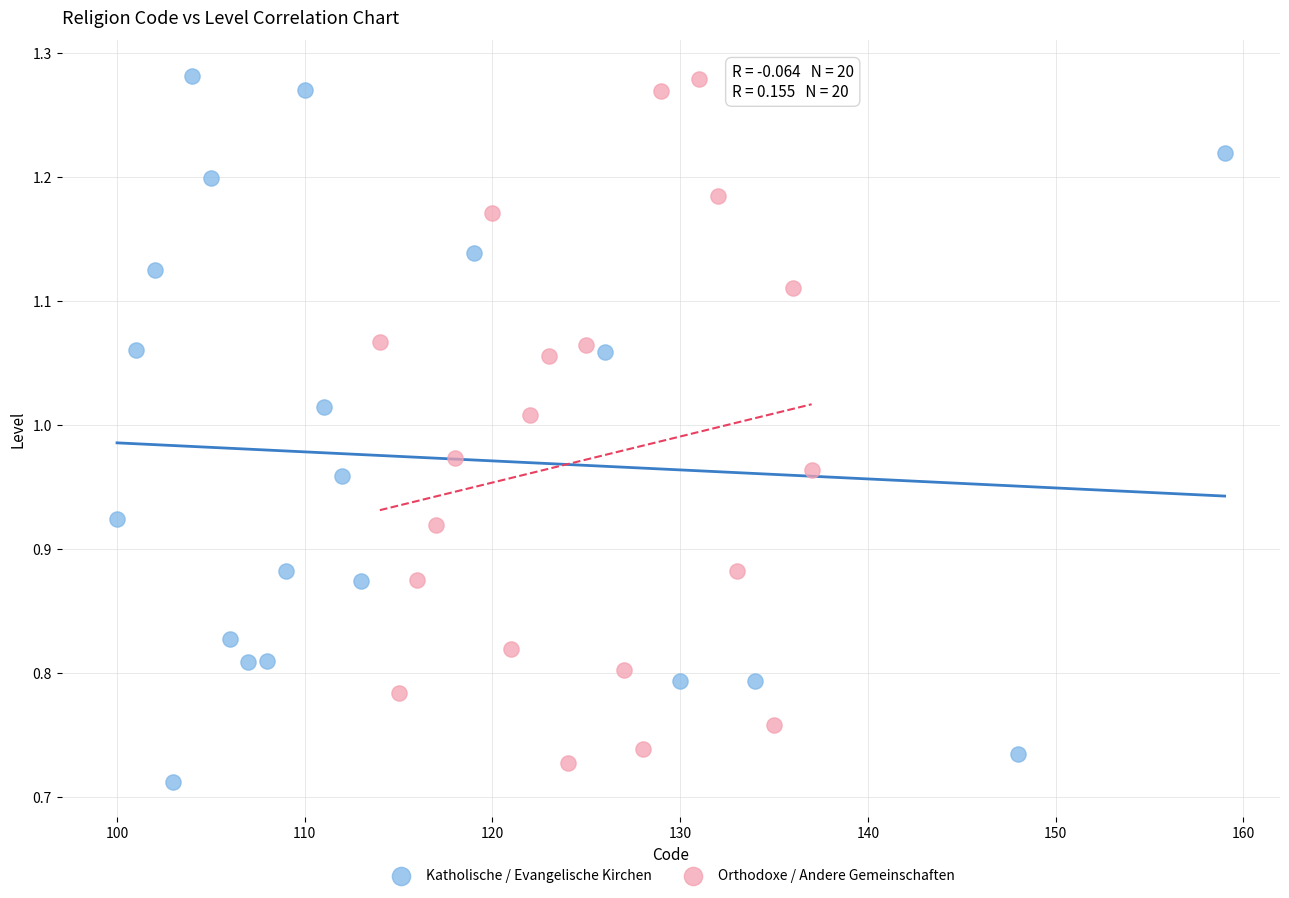

What are all the series names shown in the legend?

Katholische / Evangelische Kirchen, Orthodoxe / Andere Gemeinschaften